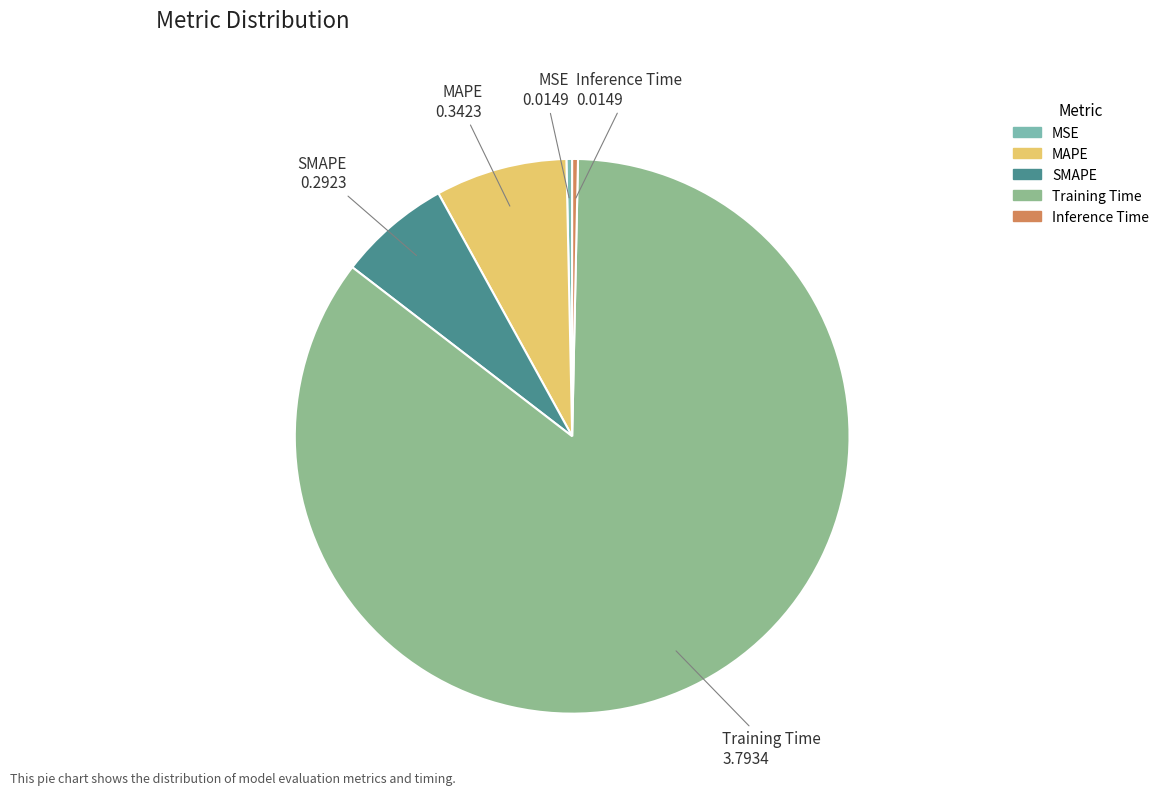

Do Training Time and MSE together represent more than half of the pie?

Yes